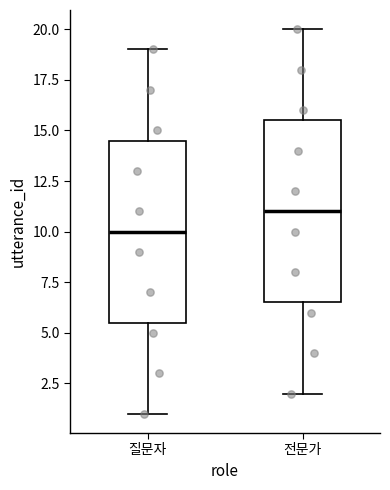

Reading left to right, transcribe this box plot: for each box, give where its median line is, the range the box spans, and where its two whiskers end, as read against the y-axis. The values are not printed on the chart, so give them approximately, as read against the axis.

질문자: median 10.0, box 5.5 to 14.5, whiskers 1.0 to 19.0
전문가: median 11.0, box 6.5 to 15.5, whiskers 2.0 to 20.0